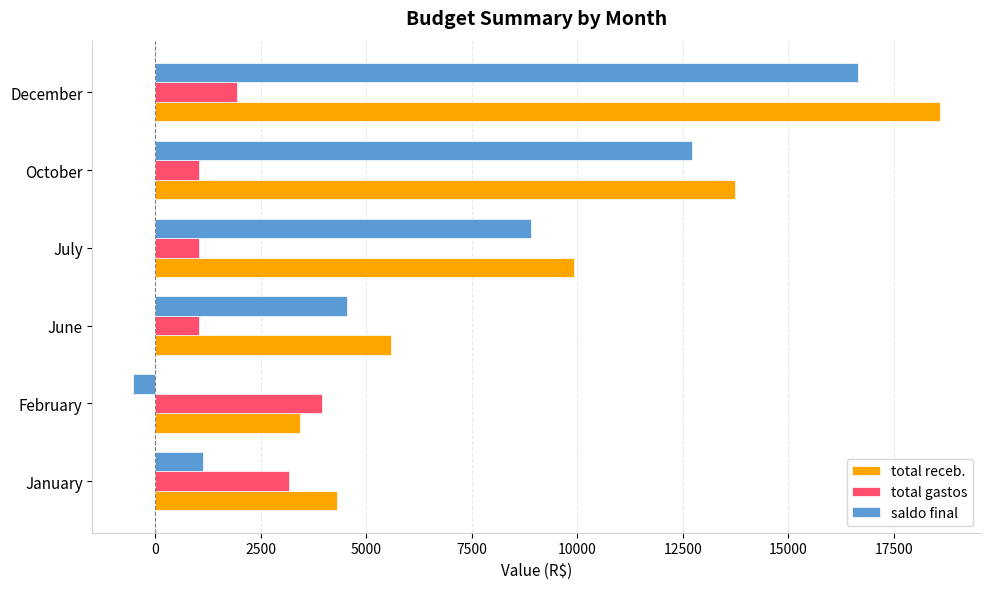

What is the difference between the second highest and minimum values in the total gastos series?

2134.0